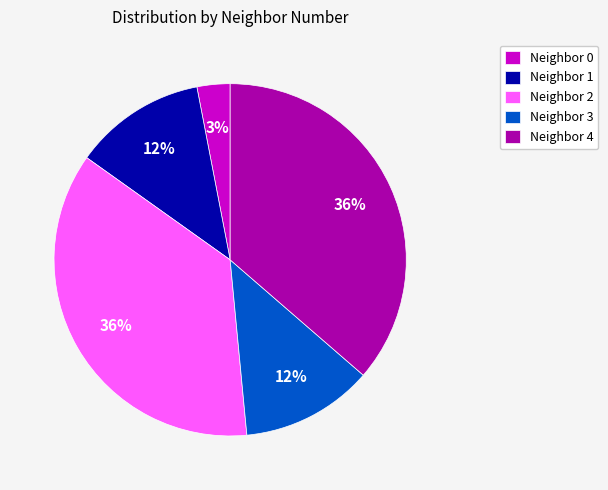

How many segments does this pie chart have?

5